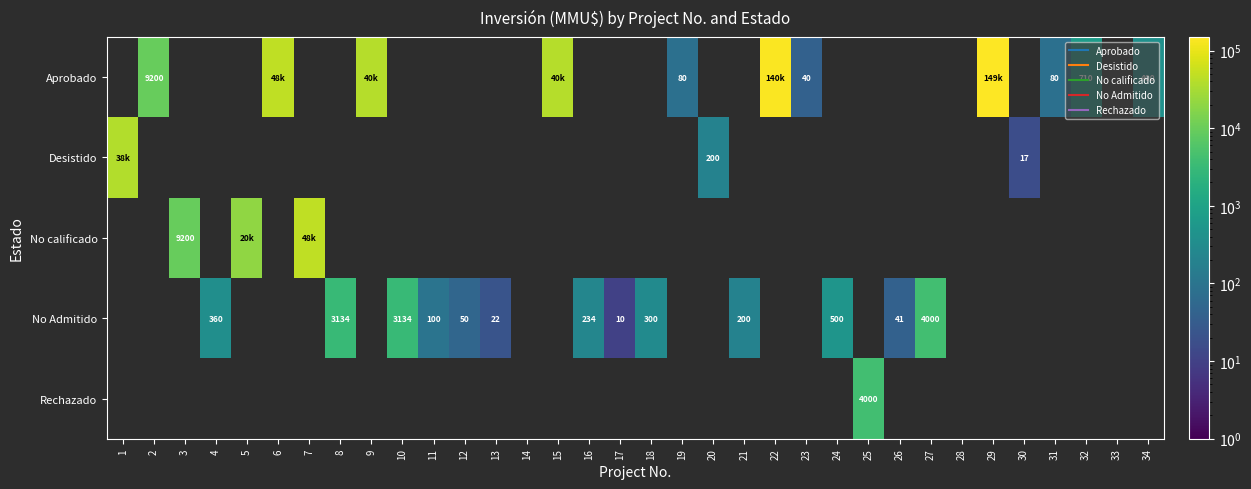

Count the number of categories in the chart.

34